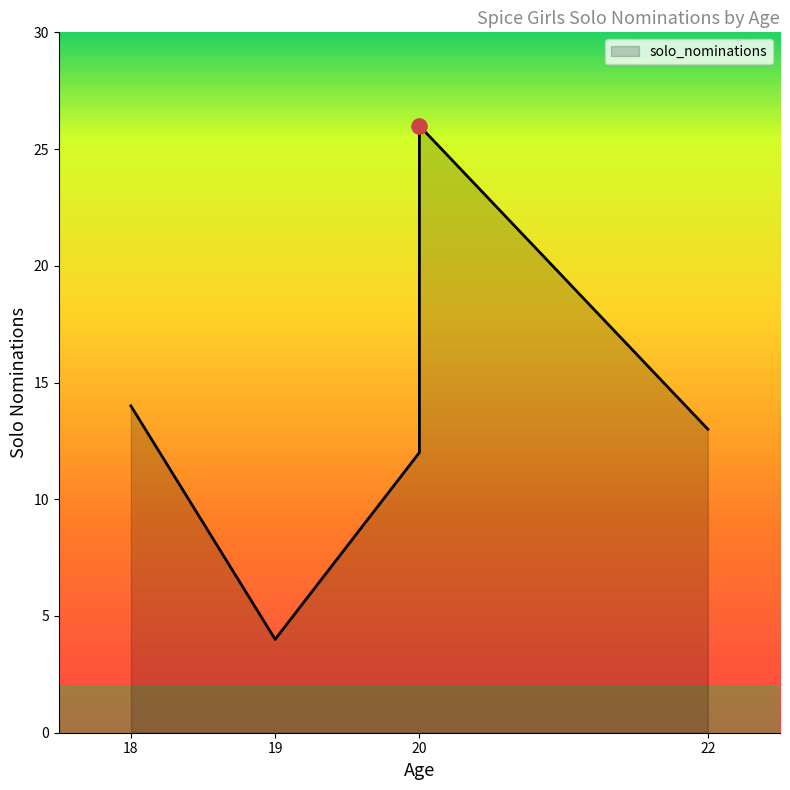

Approximately how many times larger is the value at Posh (20) compared to Scary (19)?

3.0